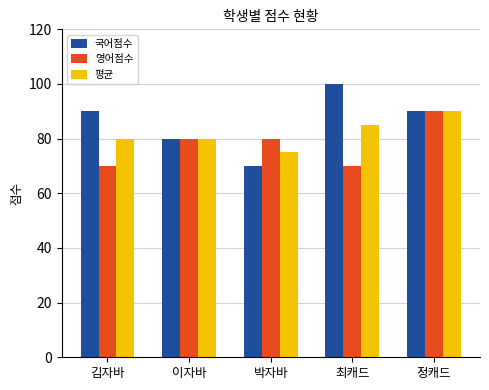

Are the bars horizontal?

No